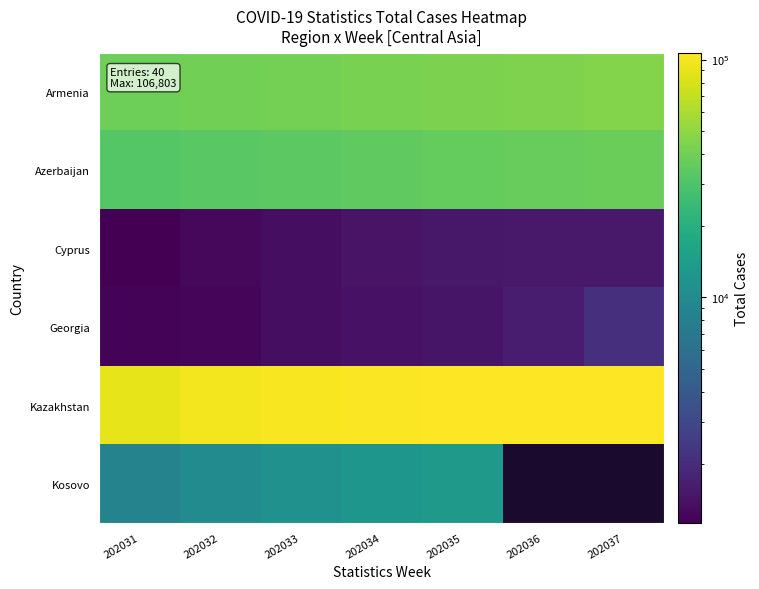

What is the difference between the second highest and minimum values in the Georgia series?

450.0